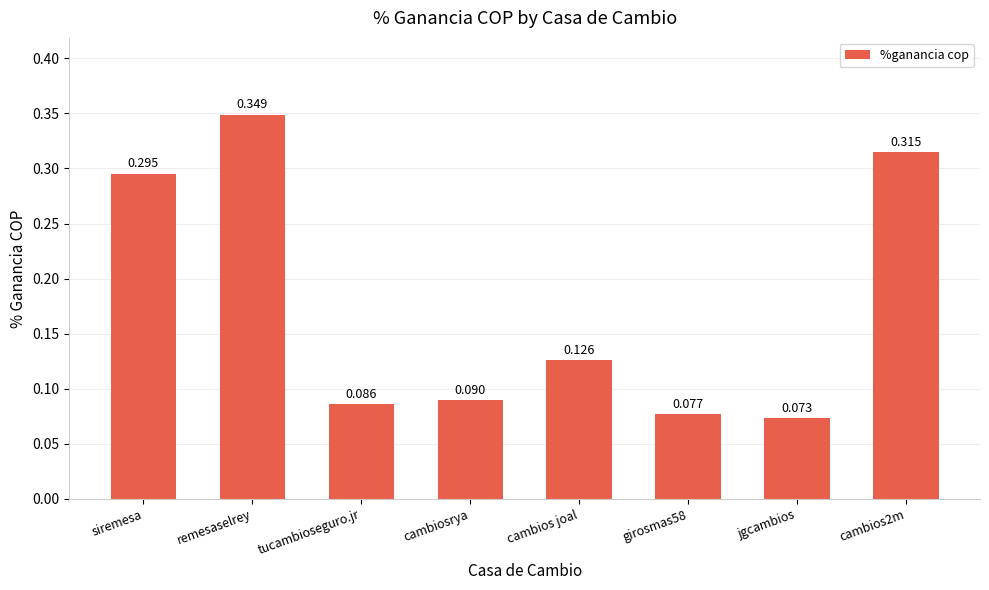

What is the difference between the second highest and minimum values?

0.2